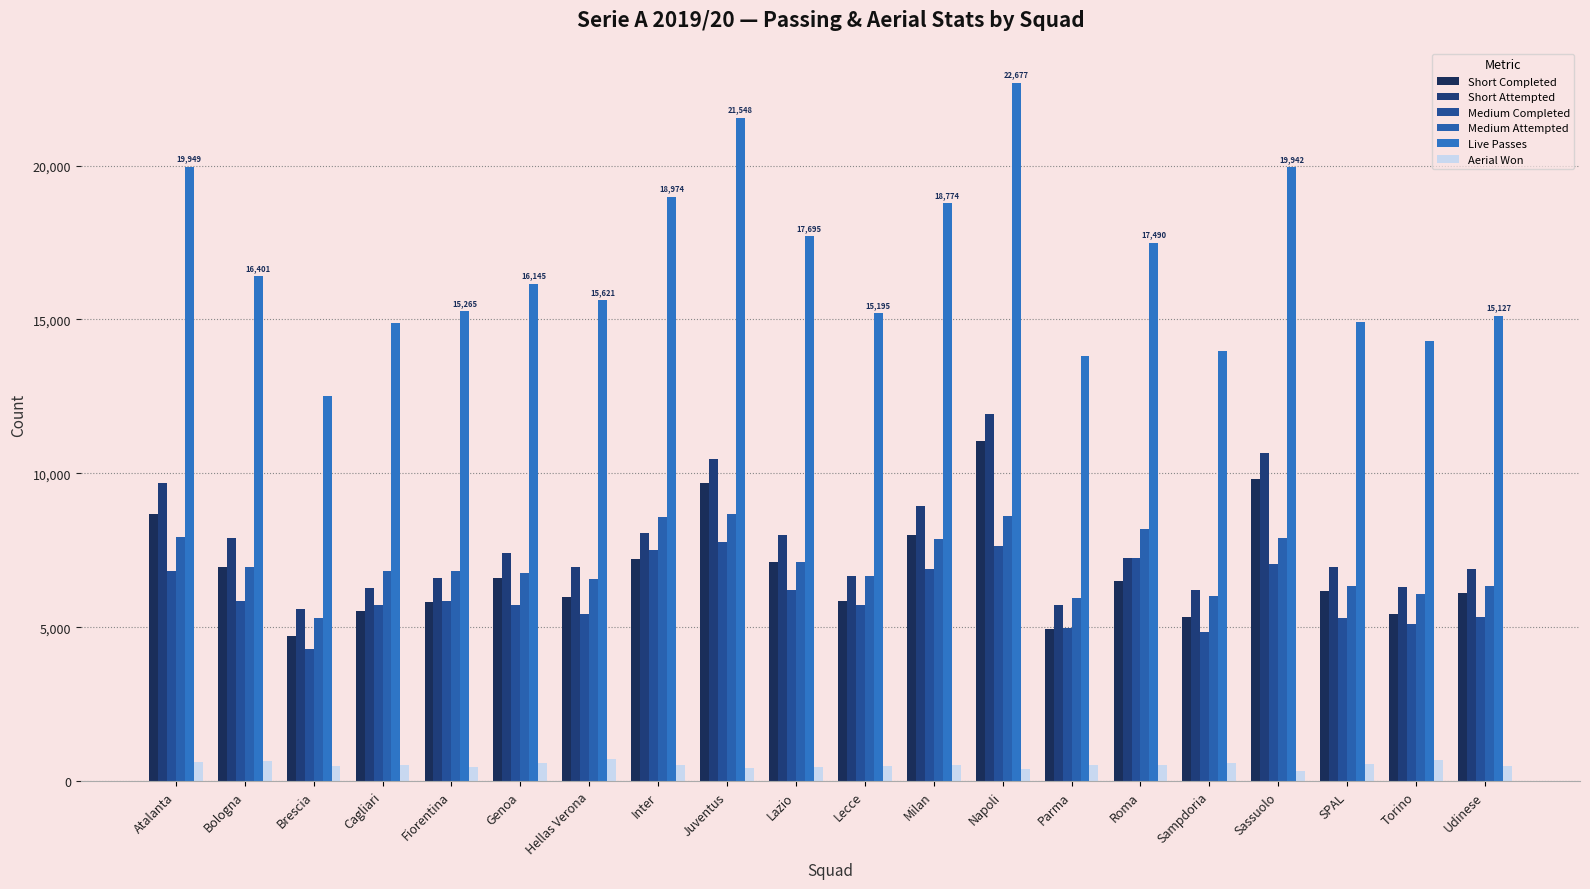

What is the average value of the Live Passes series?

16761